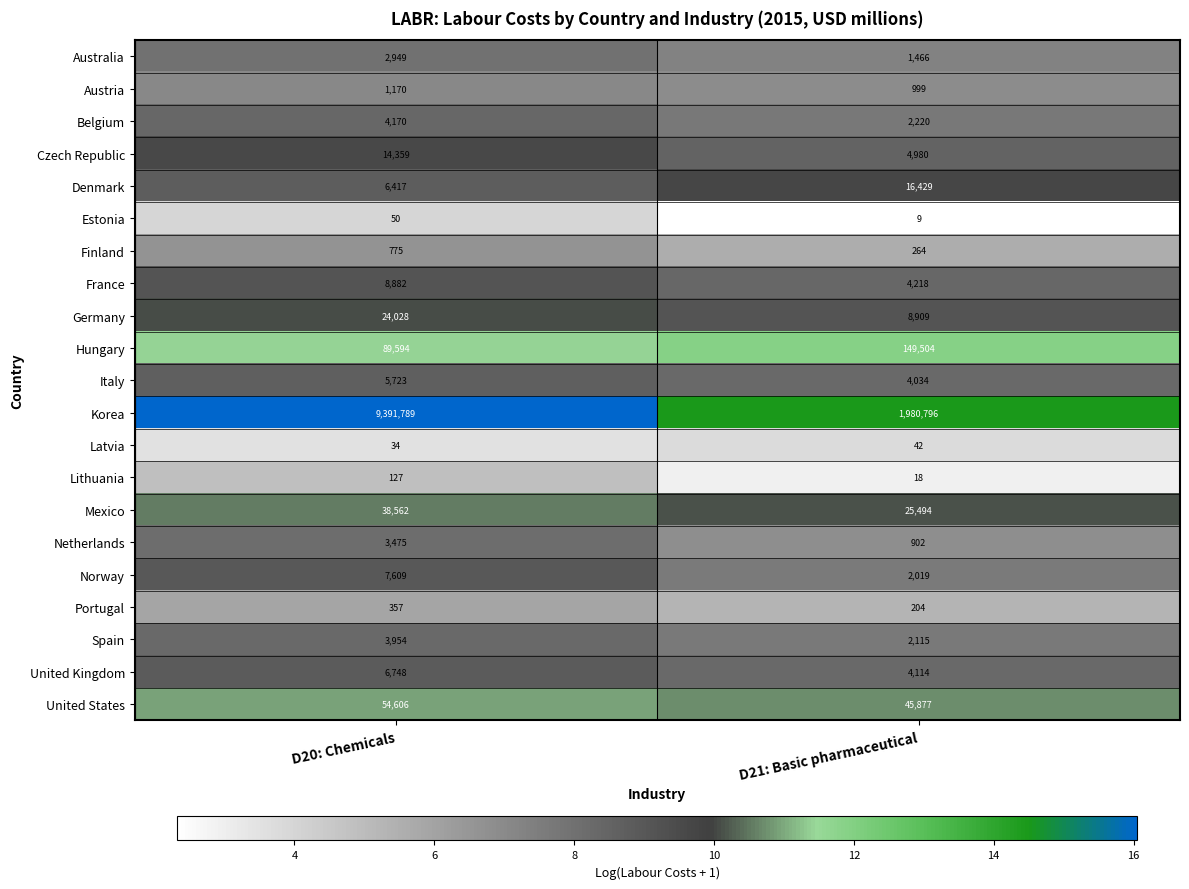

What is the total value across all series at D21: Basic pharmaceutical?

2254613